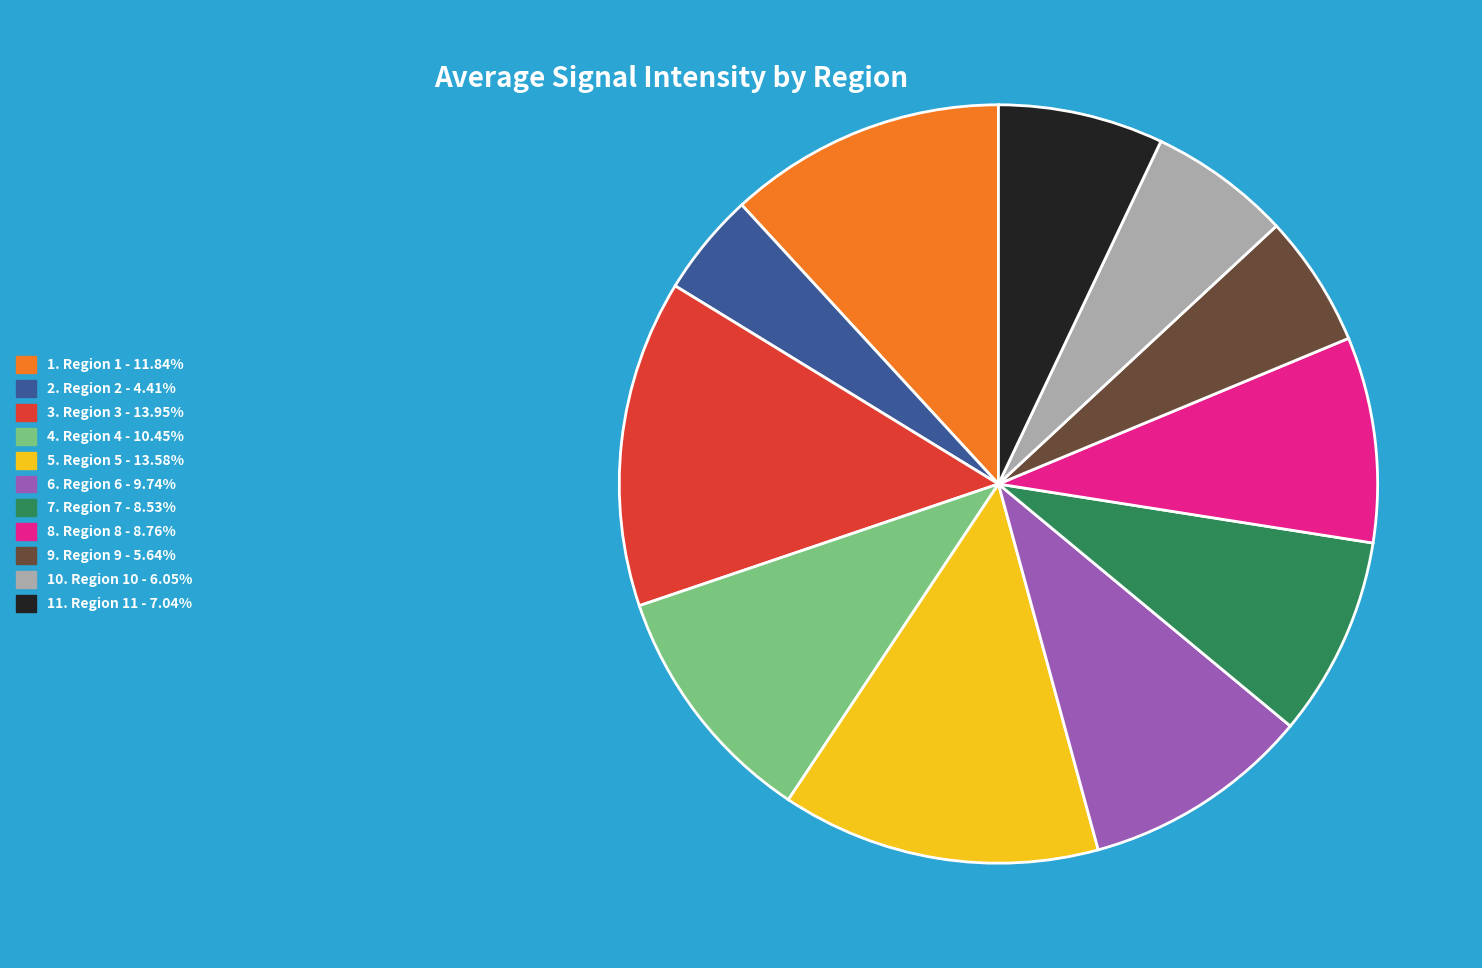

Does any single category account for the majority?

No